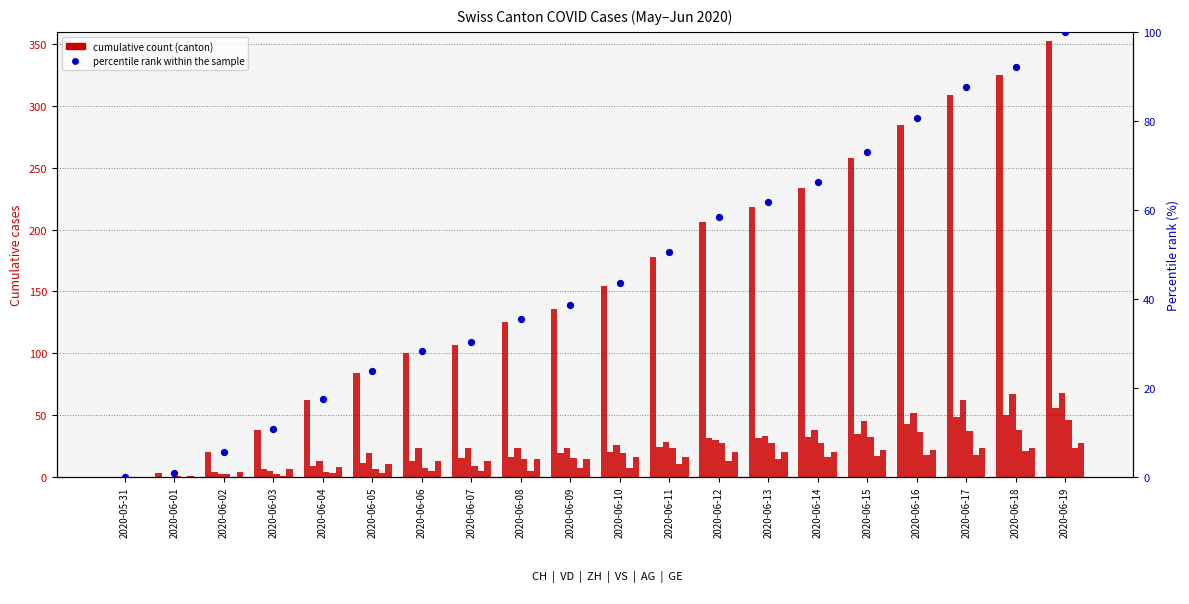

At which category is the sum across all series the highest?

2020-06-19